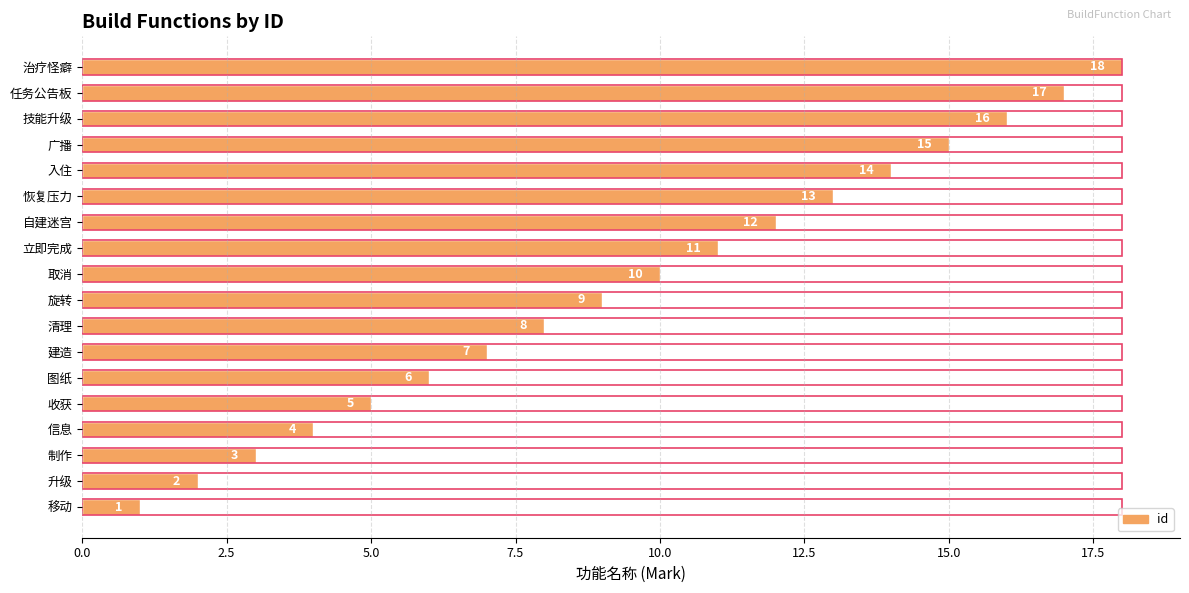

True or false: the data shows 6 at 信息.

False